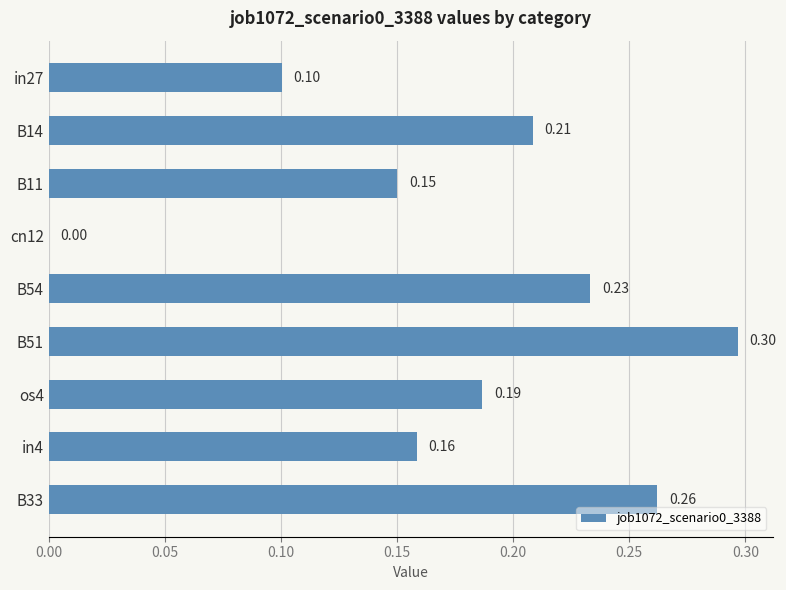

What is the sum of all values?

1.6